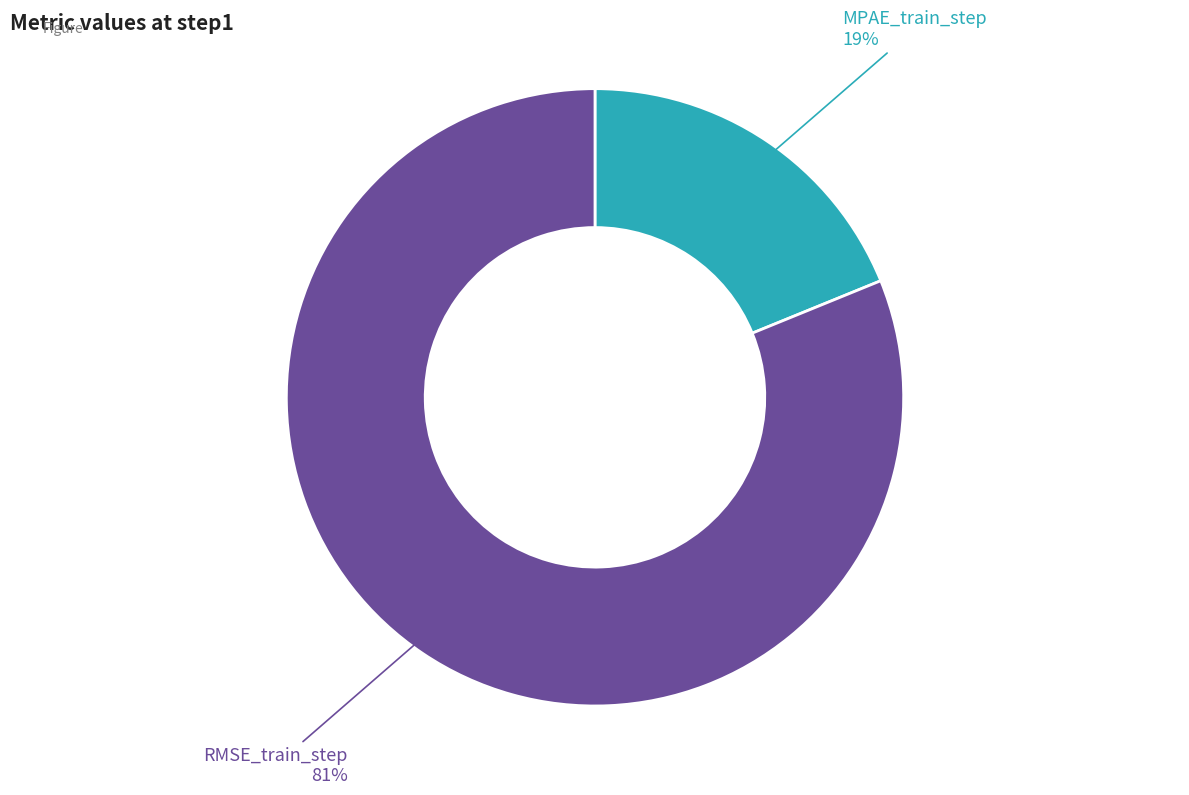

To the nearest percent, what is the average slice percentage?

50%